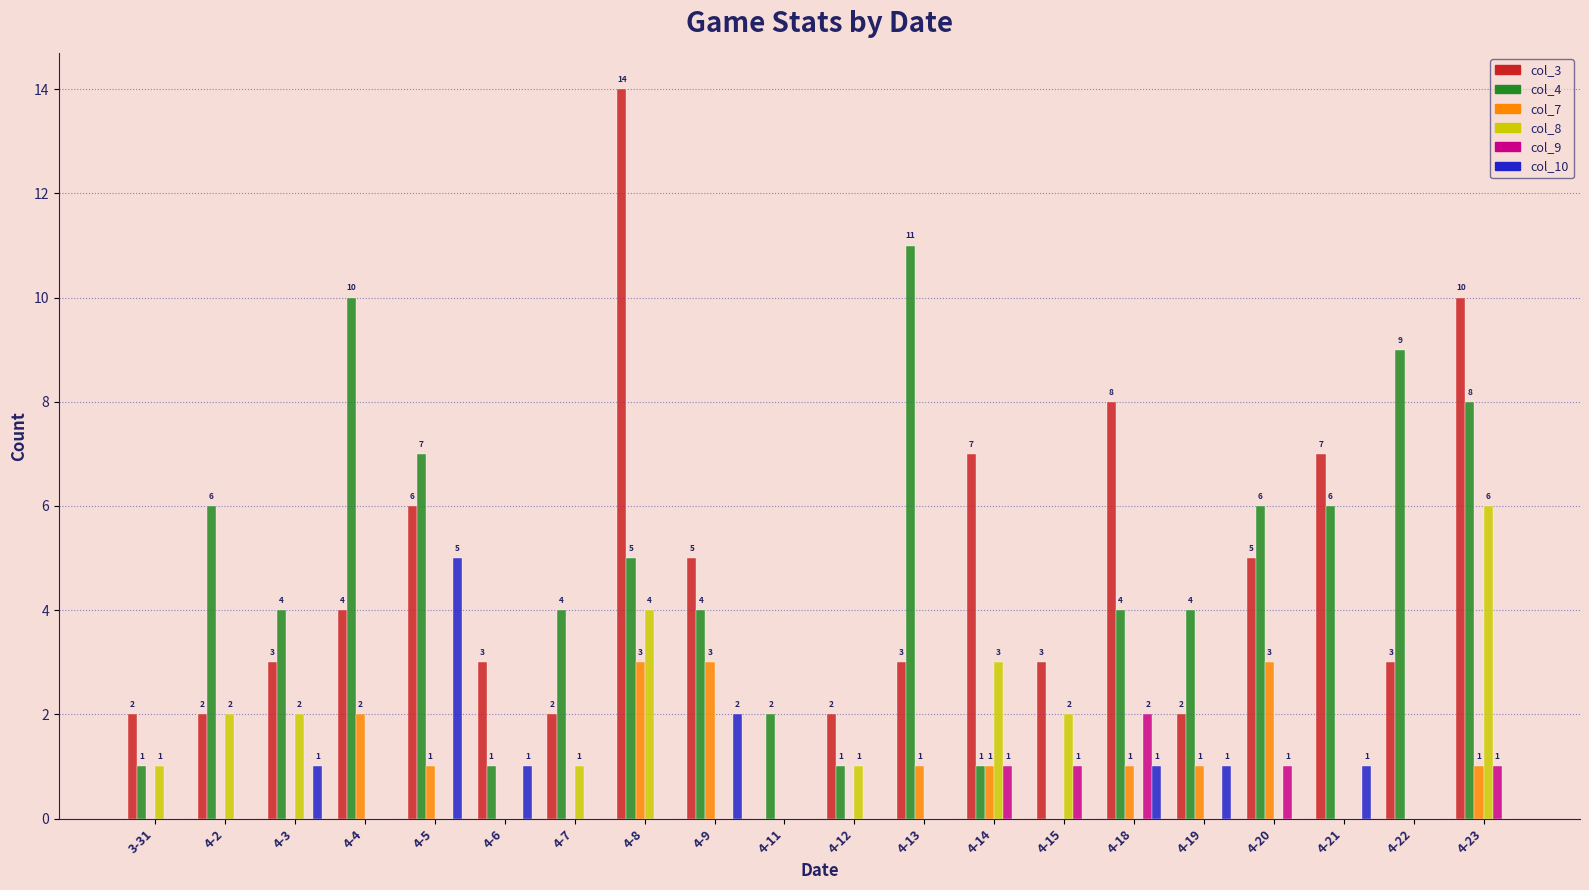

How many positive values does the col_10 series have?

7